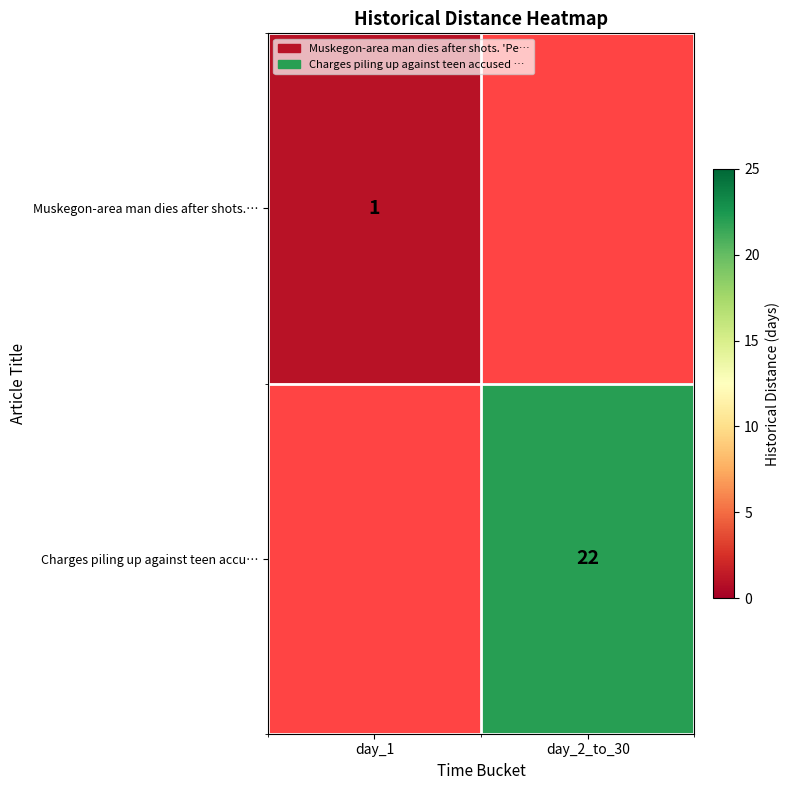

The value of Charges piling up against teen accu… at day_2_to_30 is 22. True or false?

True